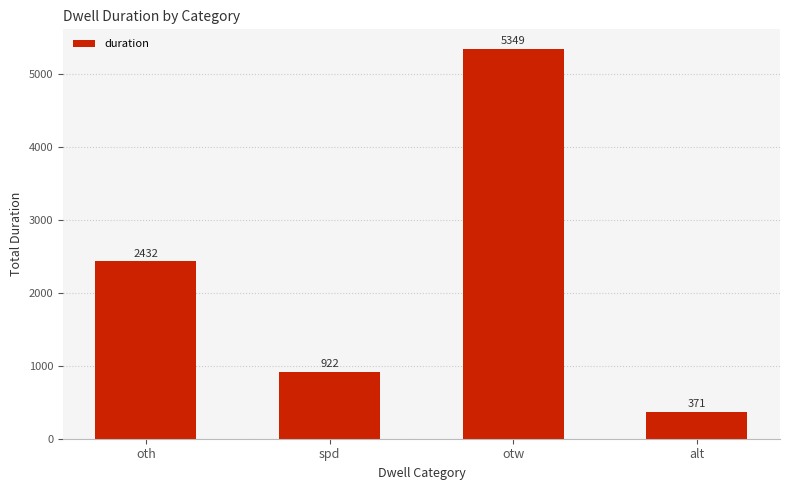

What is the greatest value displayed?

5349